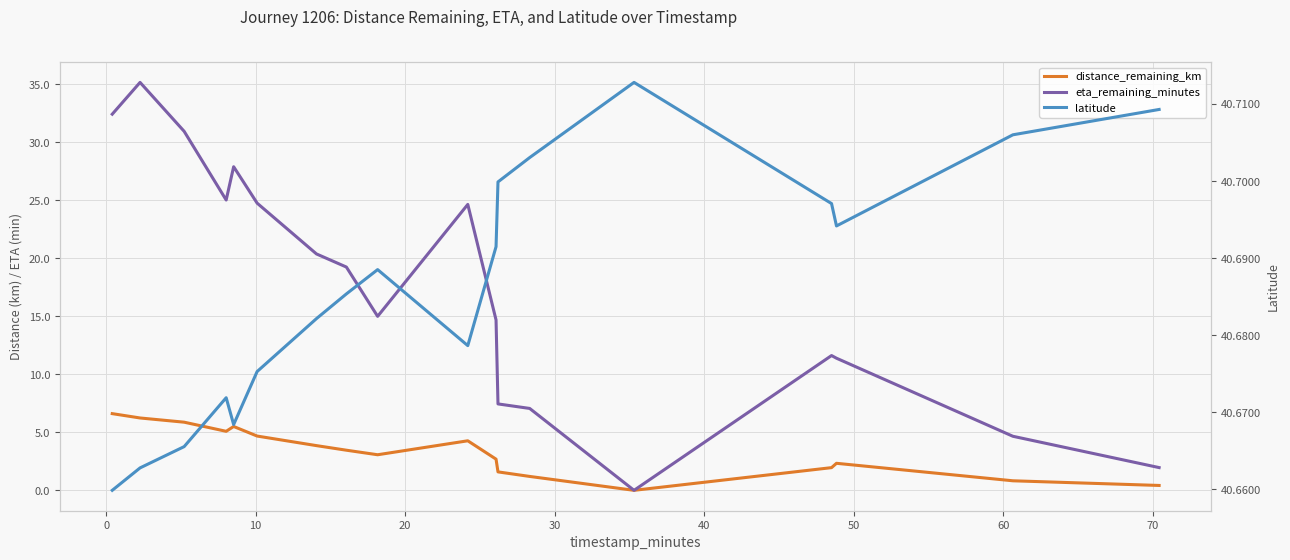

What is the sum of all latitude values?

732.4